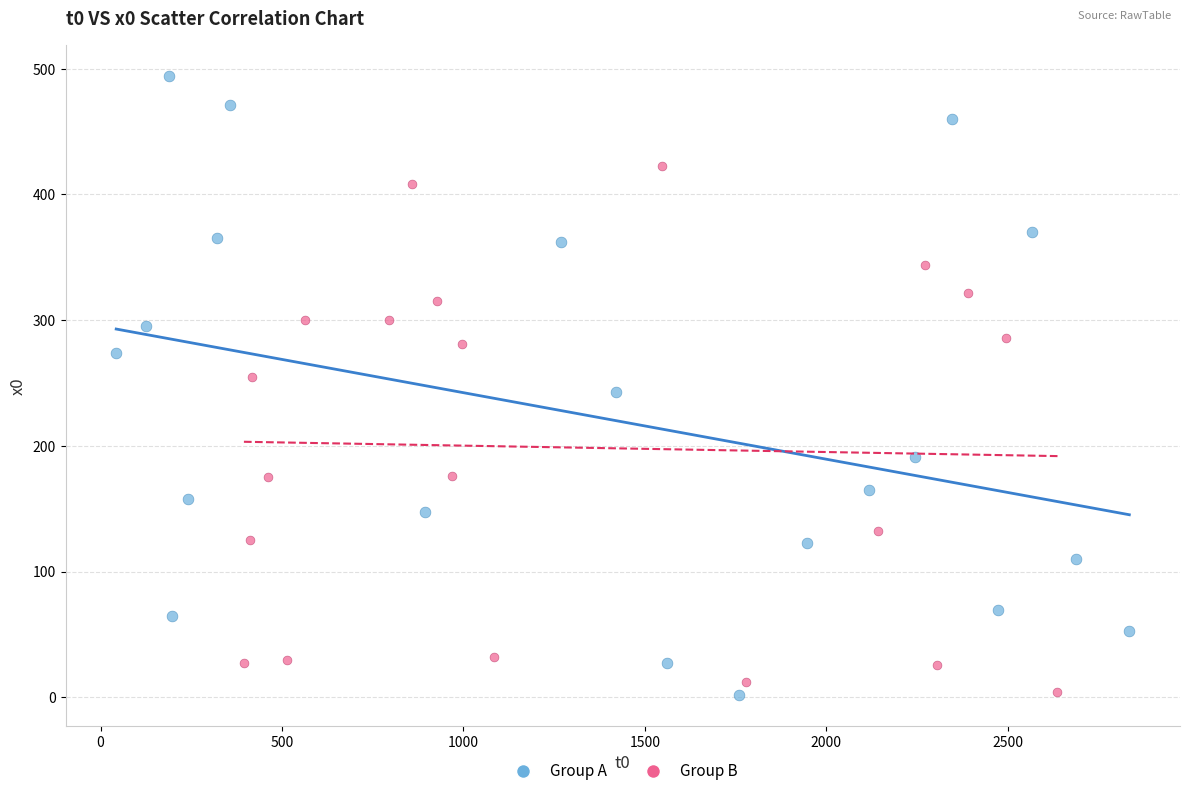

Which series has the largest Y range (max minus min)?

Group A